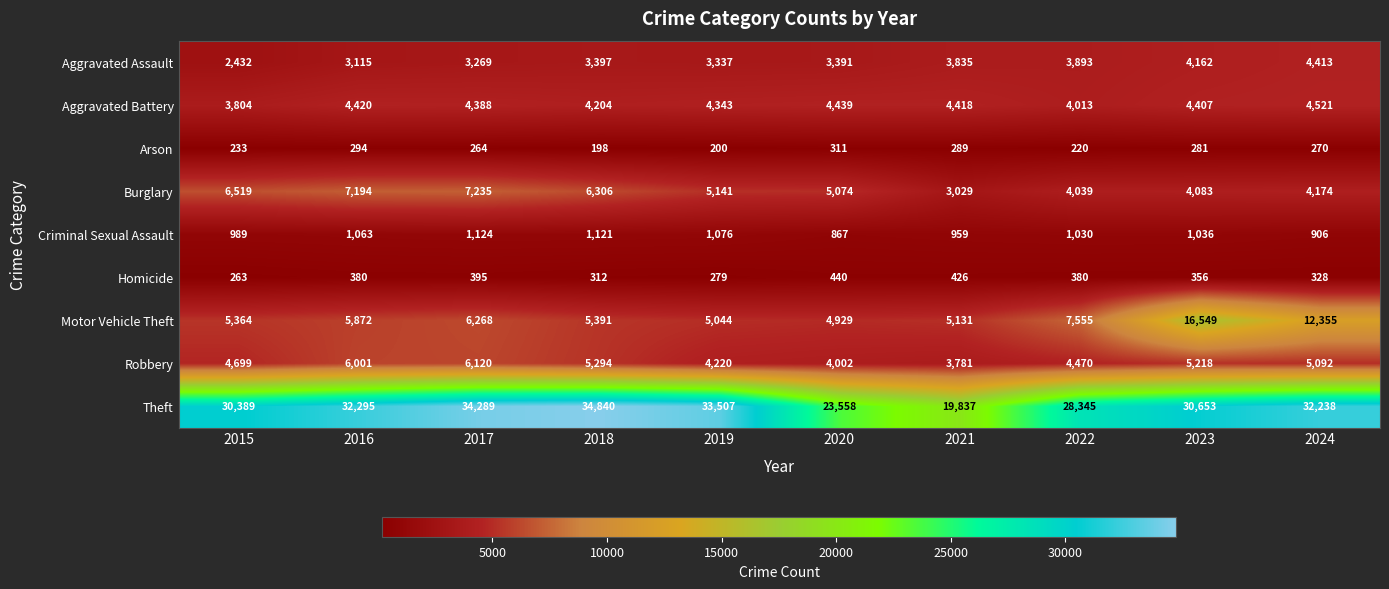

List the series in order of their peak value, highest first.

Theft, Motor Vehicle Theft, Burglary, Robbery, Aggravated Battery, Aggravated Assault, Criminal Sexual Assault, Homicide, Arson